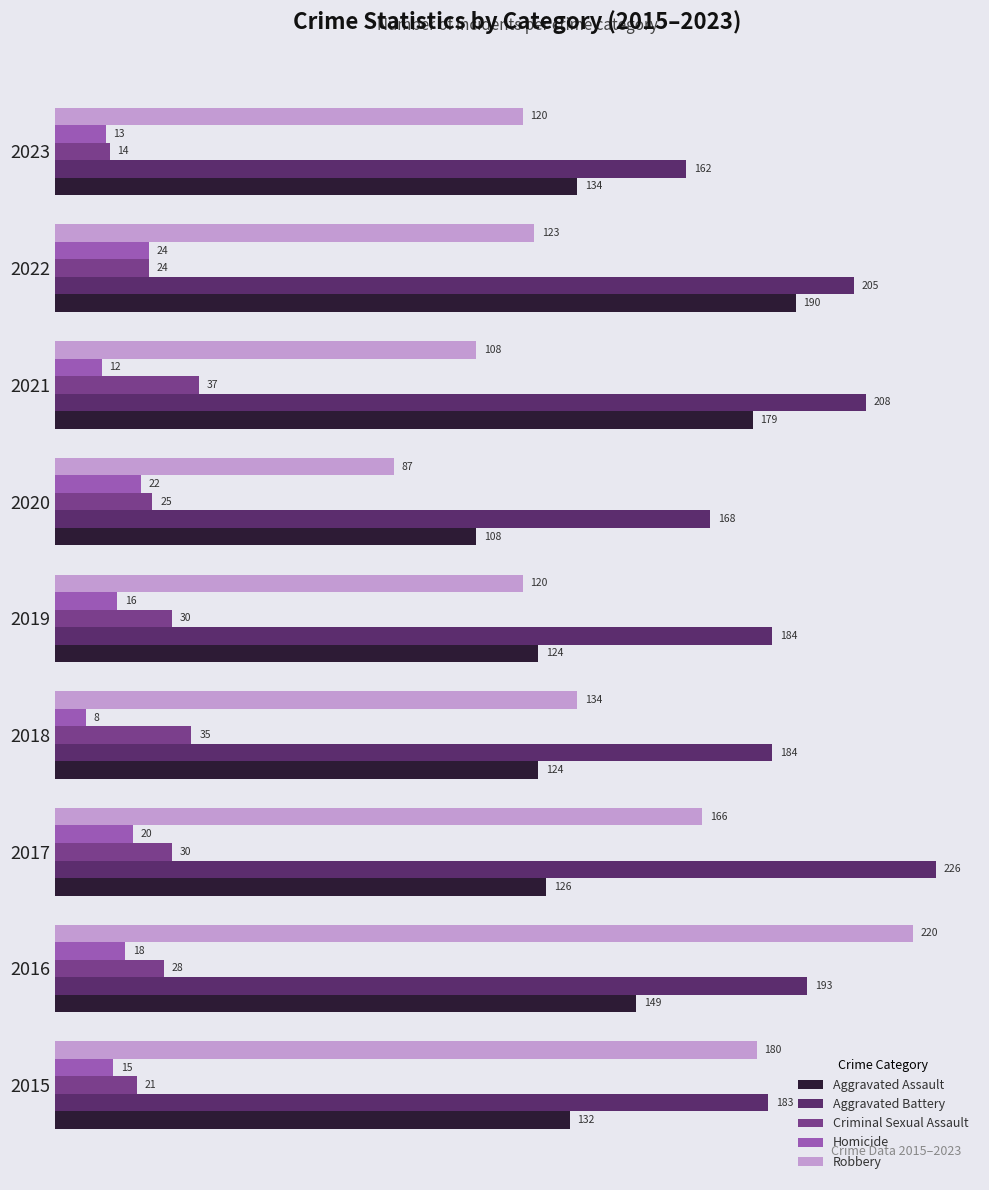

What is the difference between the second highest and minimum values in the Homicide series?

14